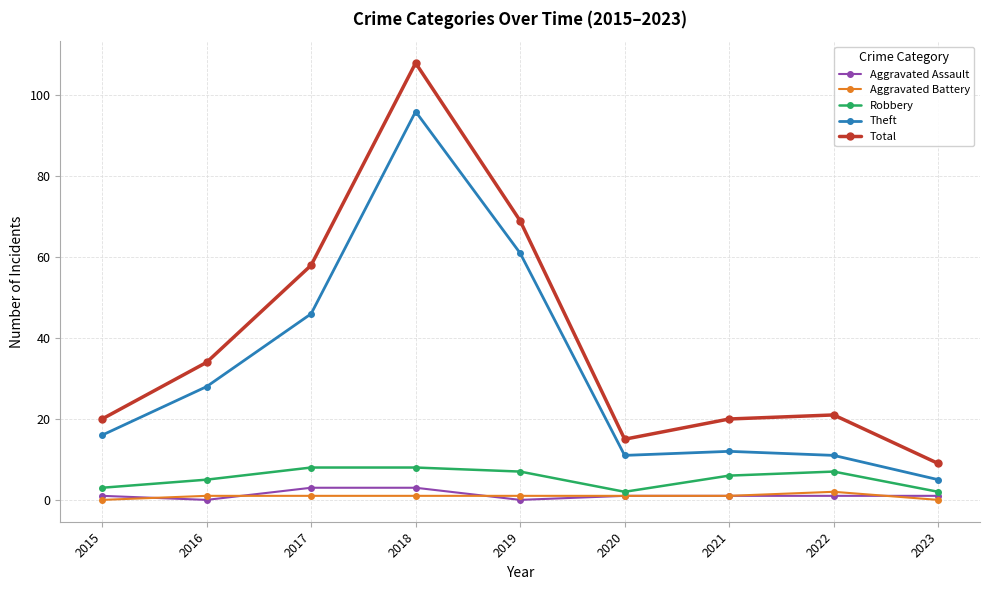

What is the maximum value shown in the chart?

108